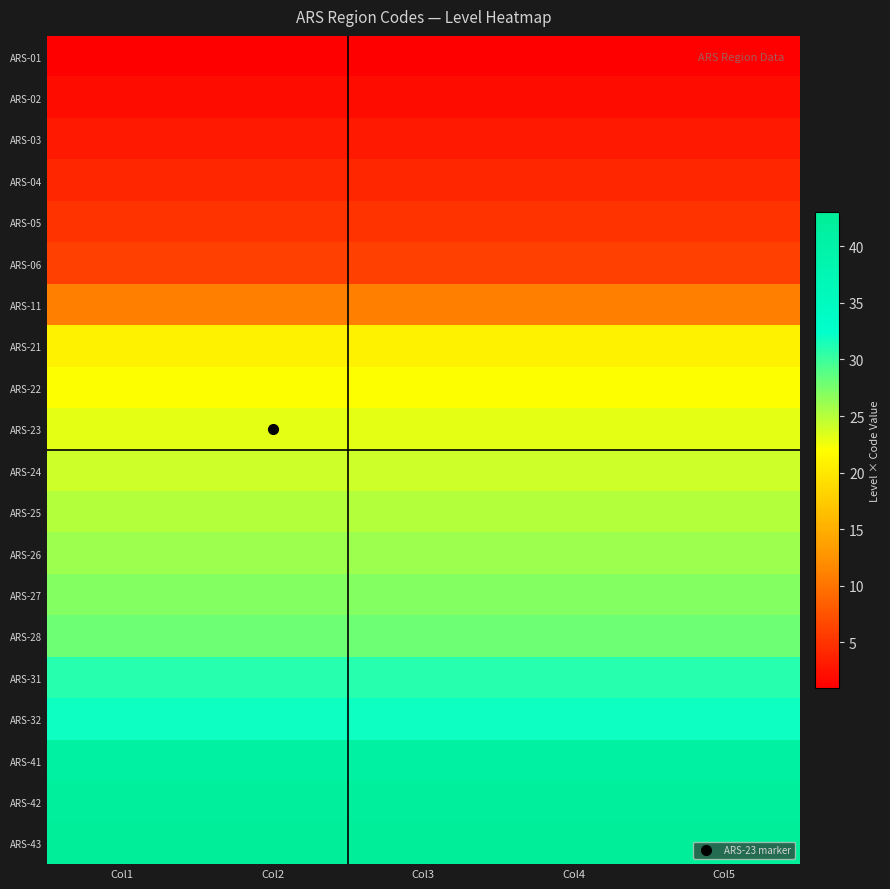

At which category is the sum across all series the highest?

Col1